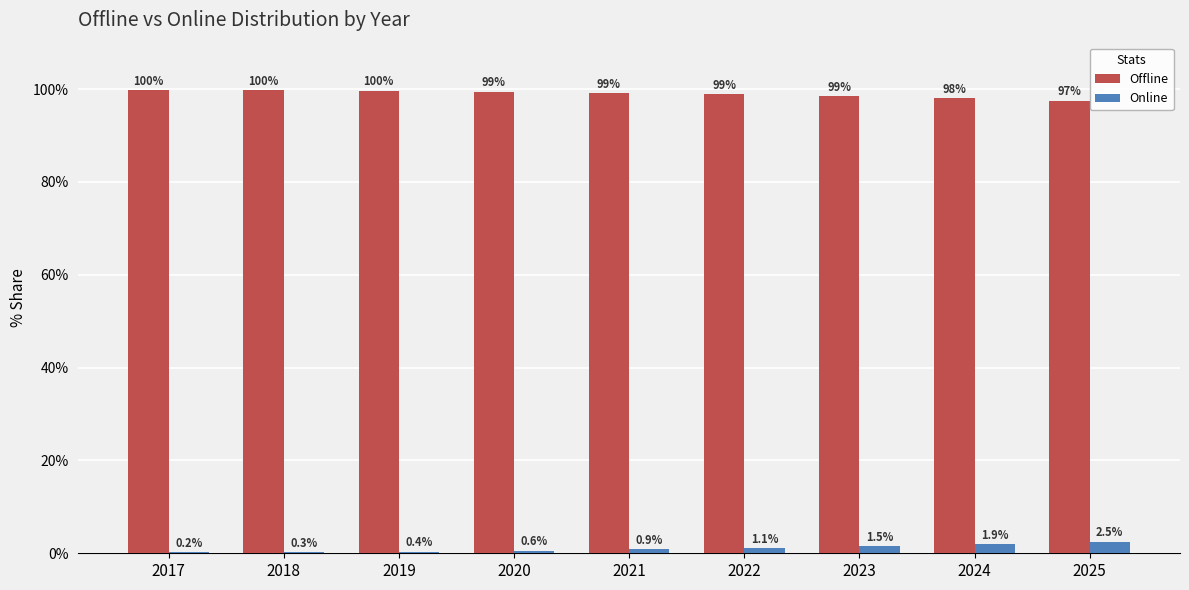

What is the sum of the Offline values at 2022 and 2019?

198.5